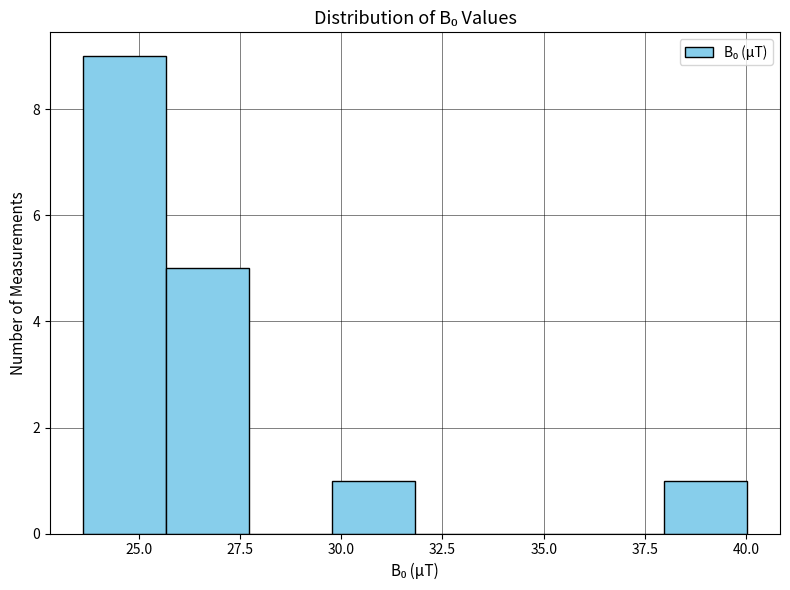

How tall is the bar that spans 25.5 to 27.5 on the x-axis? Neither the bar edges nor the heights are printed on the chart, so give them approximately, as read against the axes.

5